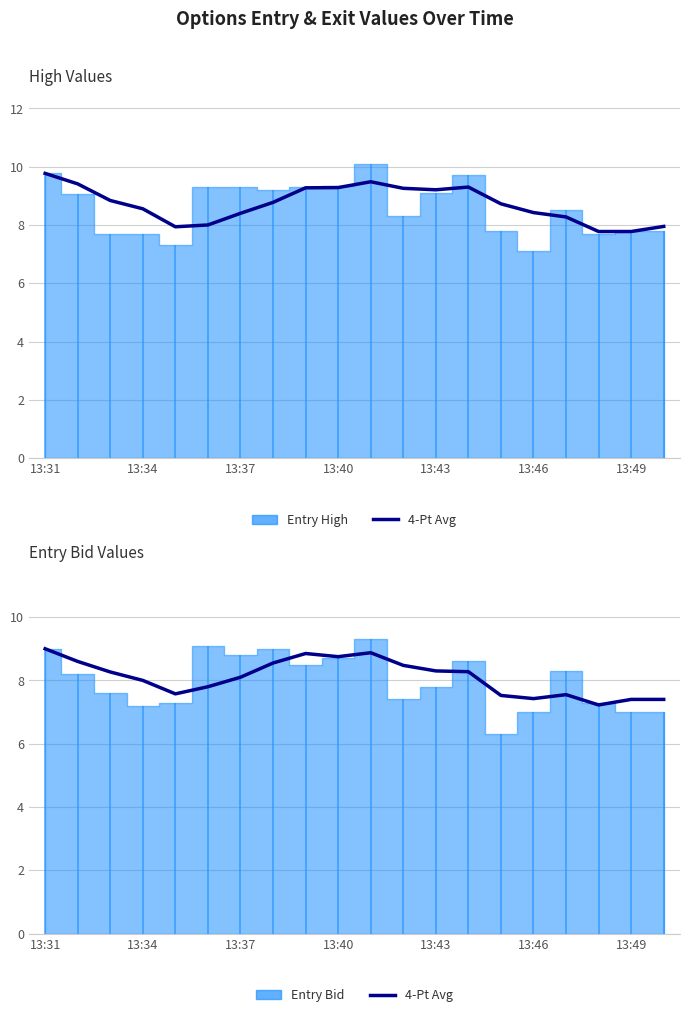

What is the difference between the maximum and minimum values?

1.8